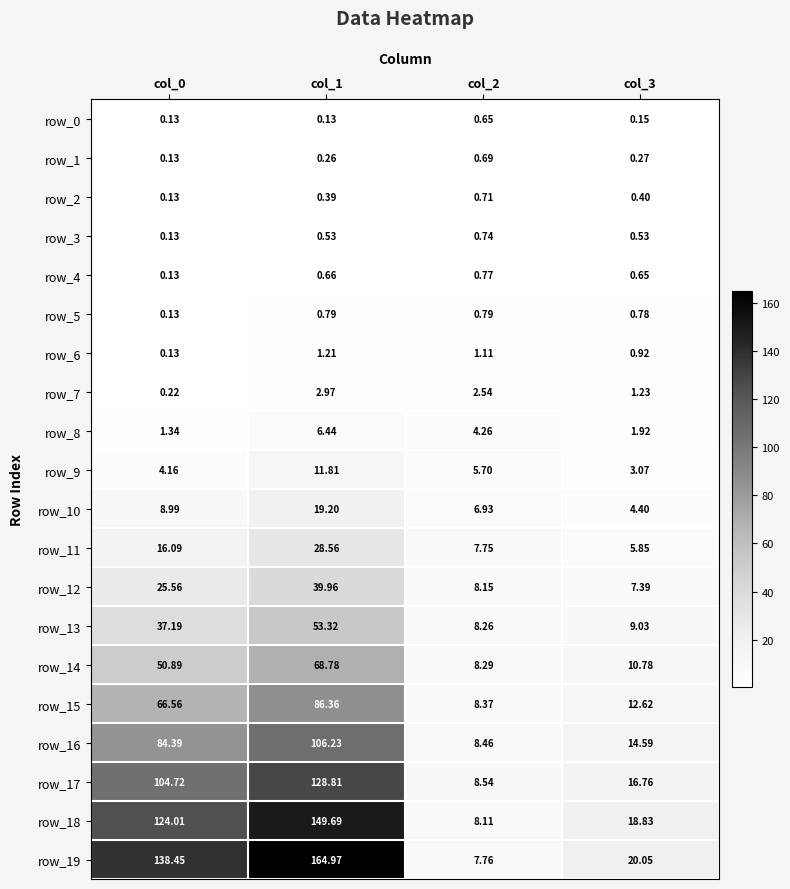

Which series has the widest spread of values?

row_19